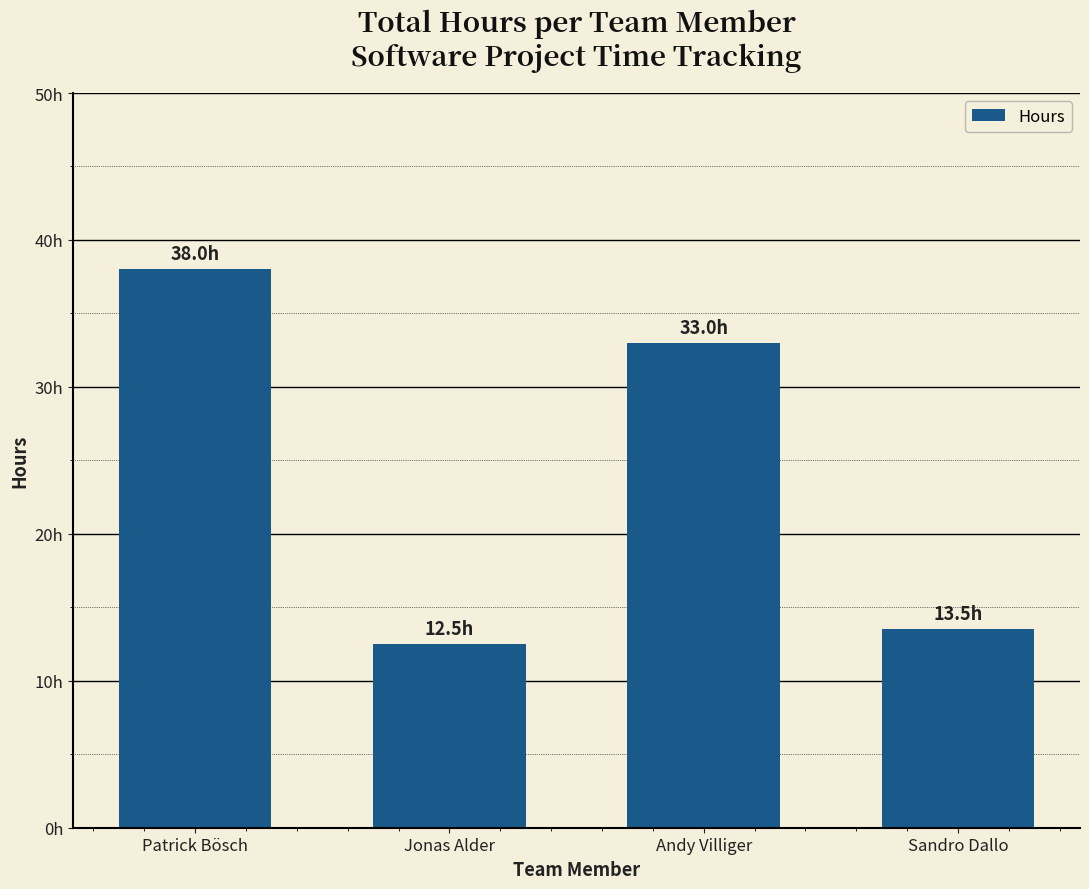

How many bars are there in total?

4